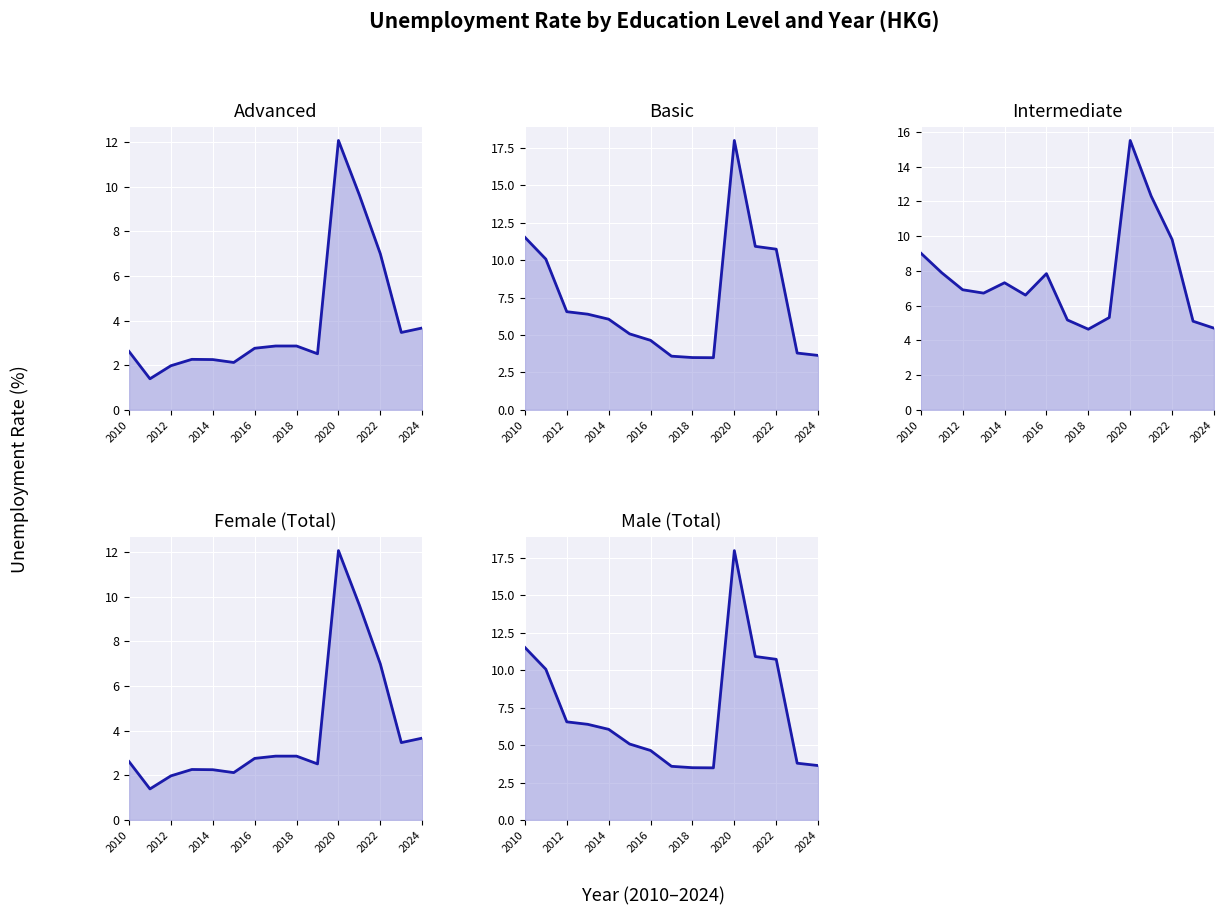

True or false: Basic and Male (Total) cross at least once.

False